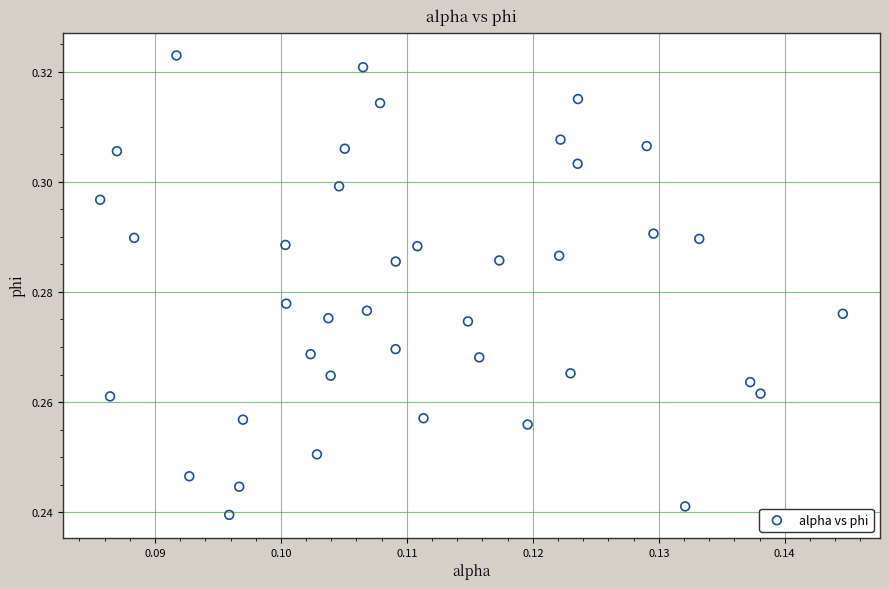

How many data points are displayed?

40